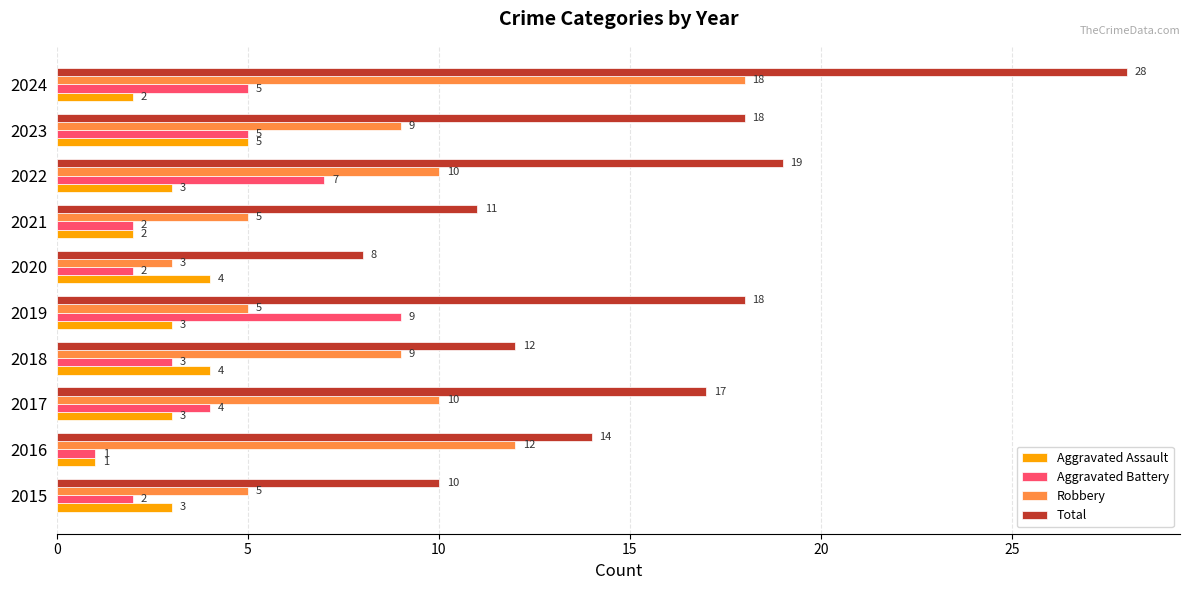

Count the number of categories in the chart.

10